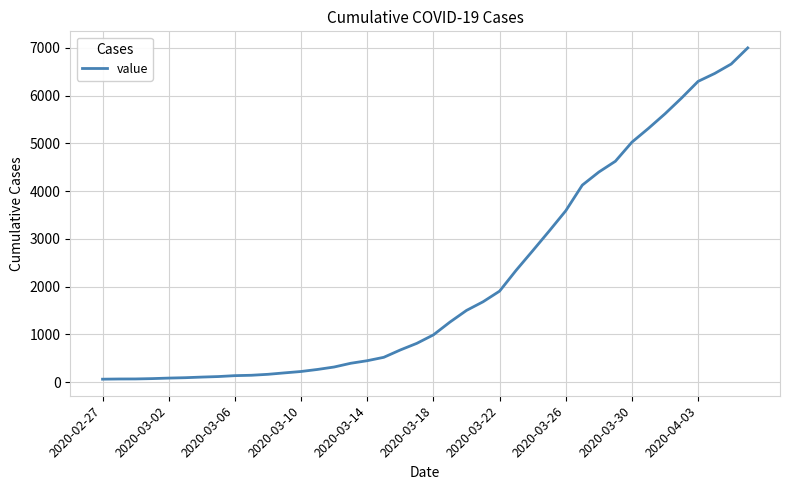

What is the difference between the maximum and minimum values?

6938